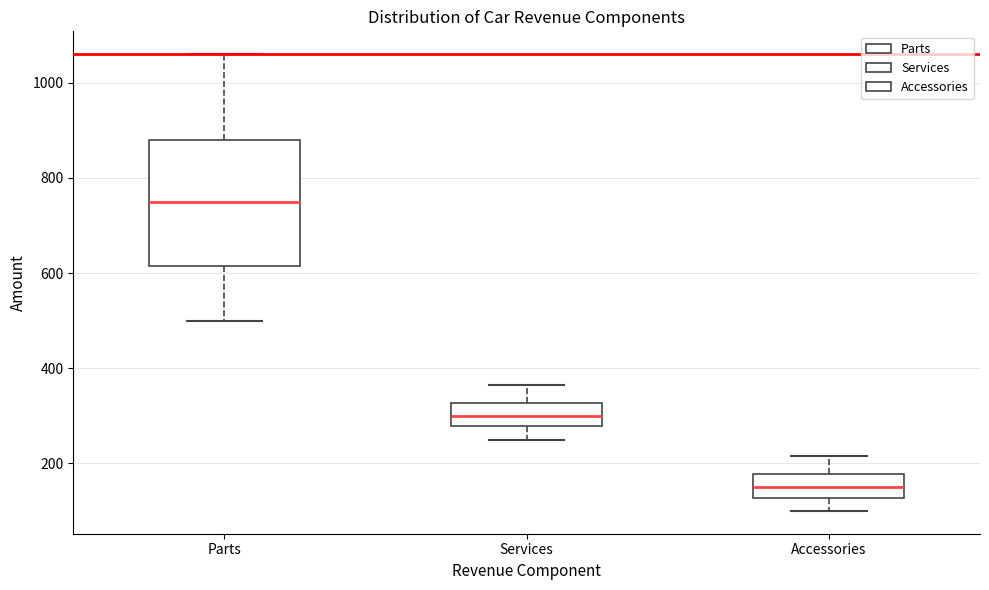

Where does the upper whisker of the box for Accessories end on the y-axis? The values are not printed on the chart, so give them approximately, as read against the axis.

220